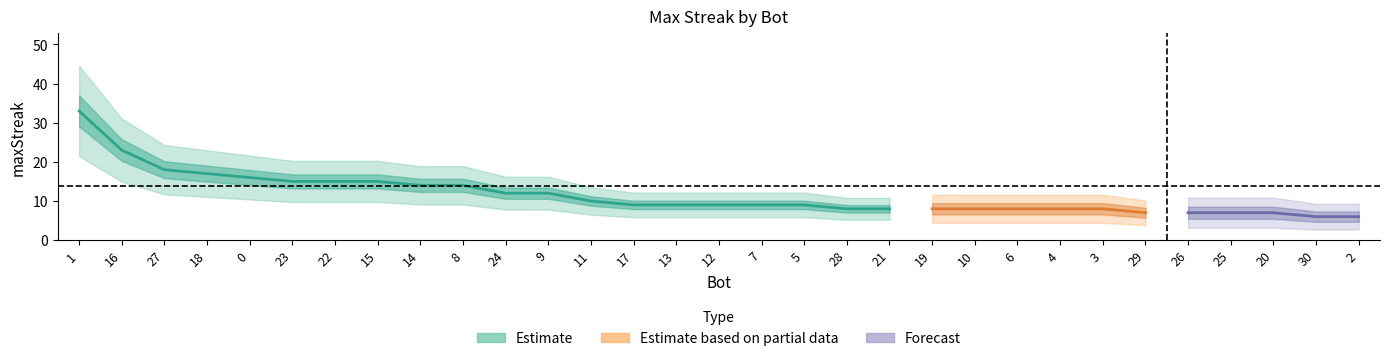

Between 12 and 5, which is larger?

12